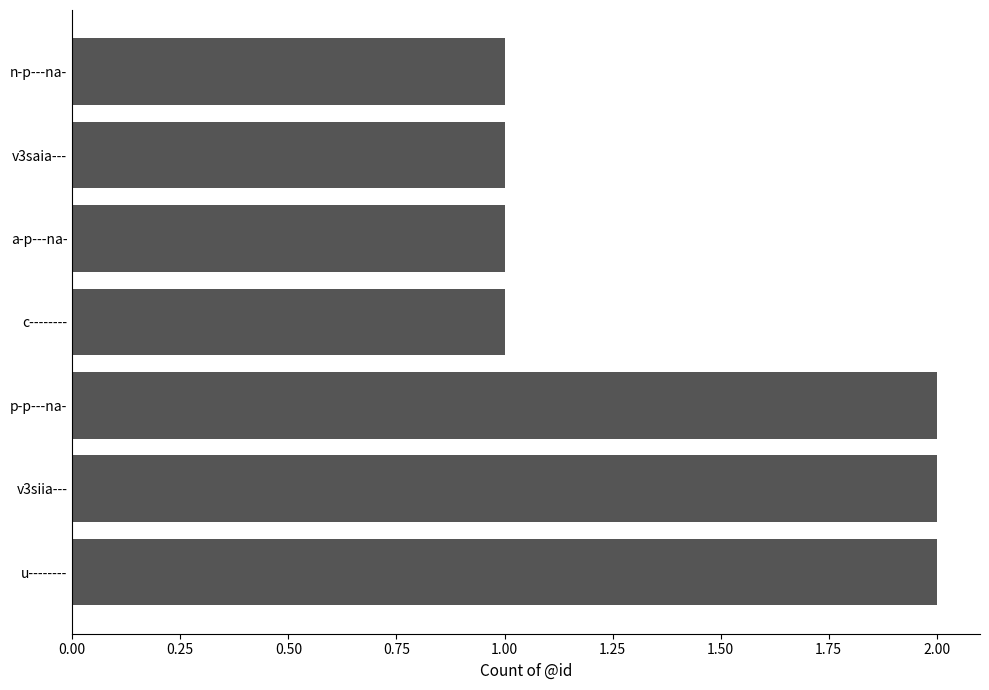

Reading bottom to top, extract all data points from this chart.

u--------=2	v3siia---=2	p-p---na-=2	c--------=1	a-p---na-=1	v3saia---=1	n-p---na-=1